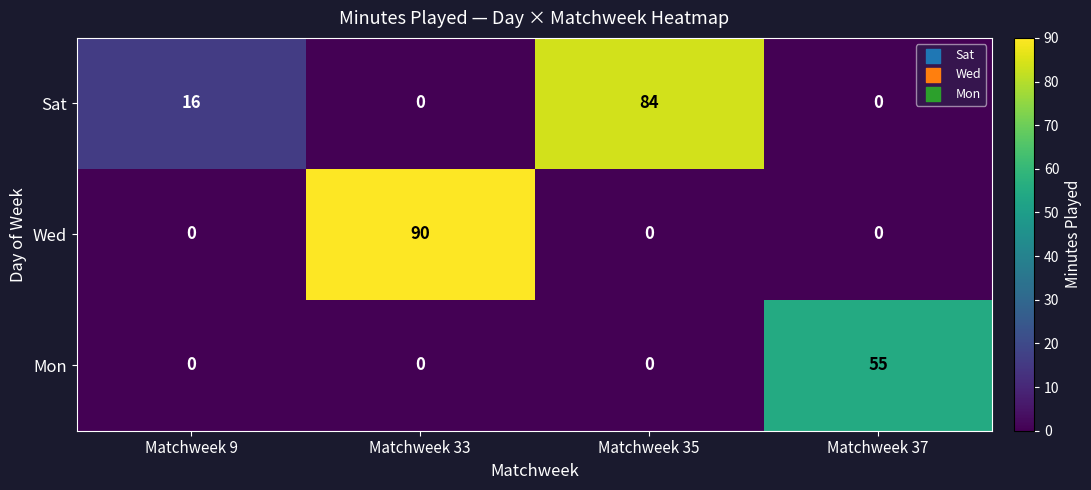

Reading left to right, what are all the values shown in this chart?

Sat: 16	0	84	0
Wed: 0	90	0	0
Mon: 0	0	0	55